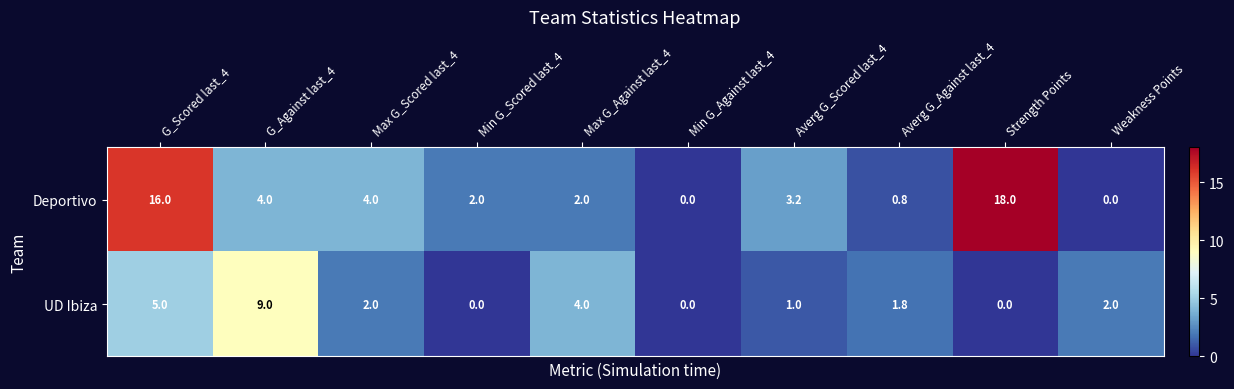

Count the number of categories in the chart.

10